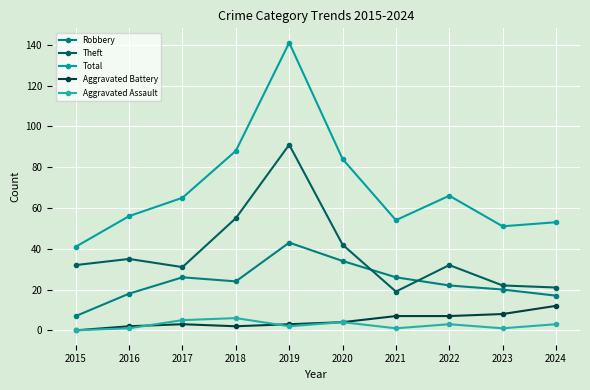

Is this an area chart (filled region under the line)?

No